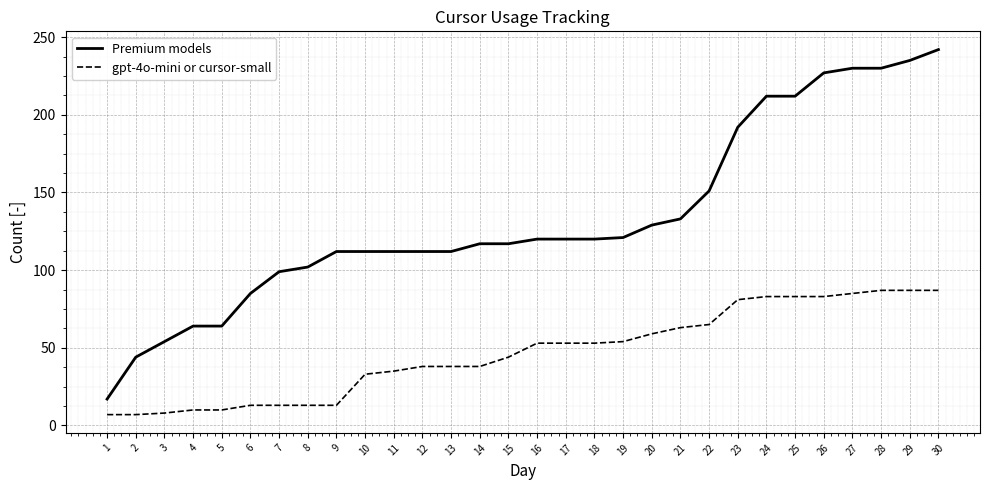

Does the chart have visible grid lines?

Yes